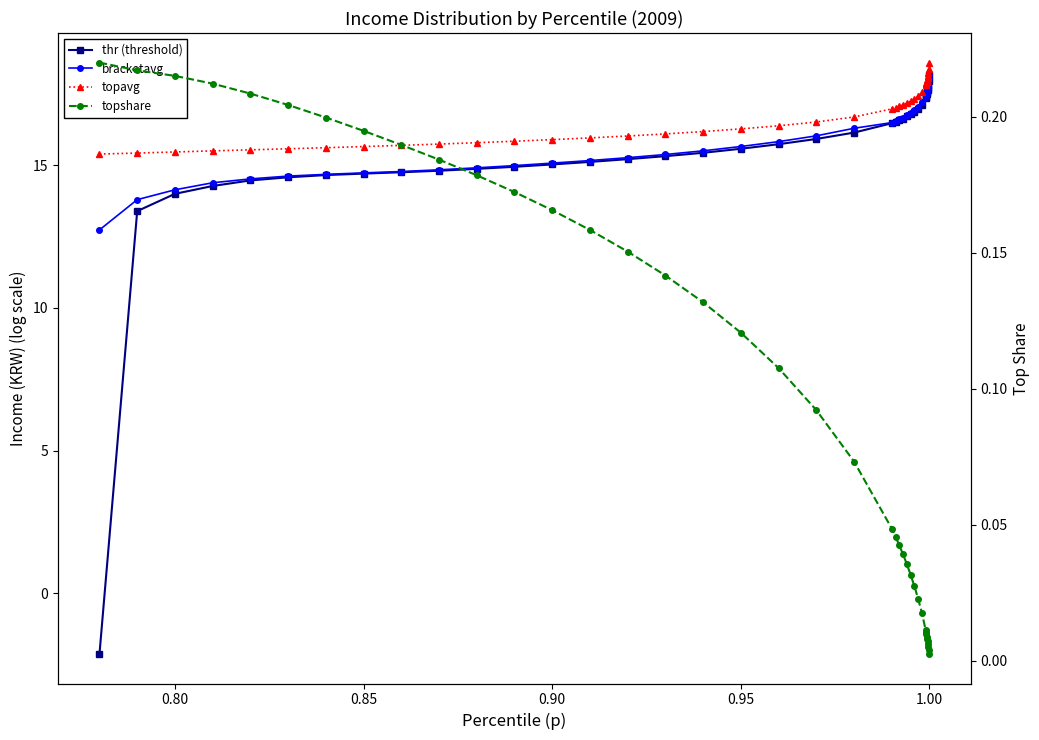

How many data points in bracketavg are less than 16?

19